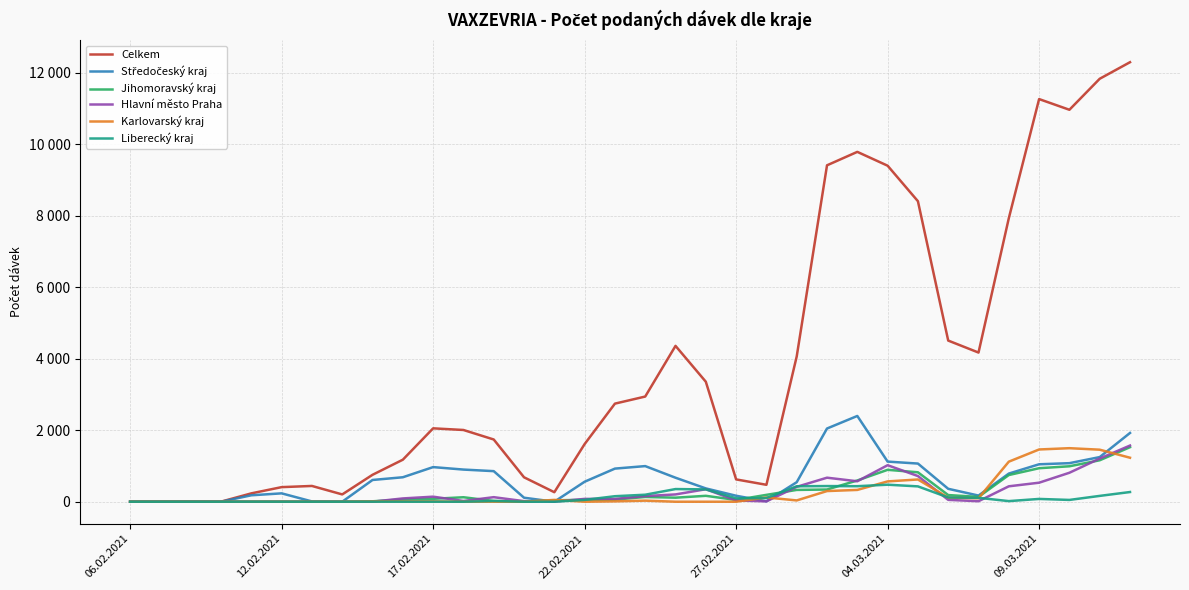

Does the chart have visible grid lines?

Yes